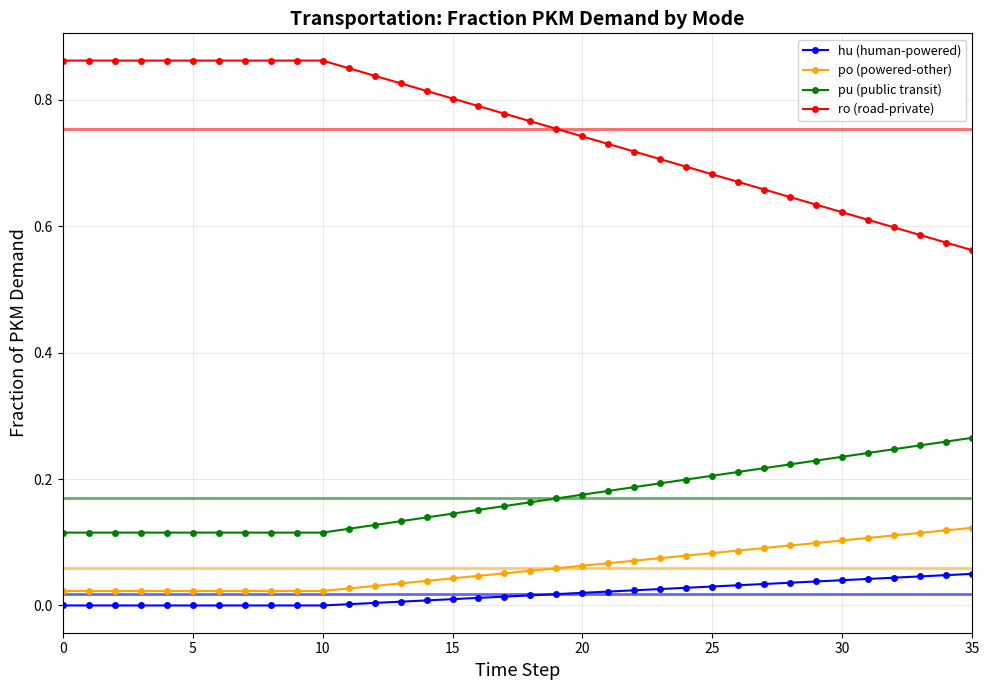

True or false: pu (public transit) has a value of 0.1 at 12.

False